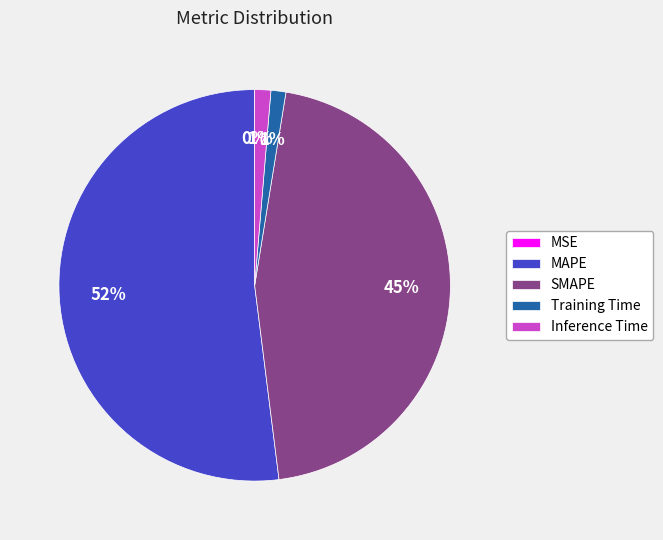

To the nearest percent, what is the difference between the MAPE and SMAPE slice percentages?

7%